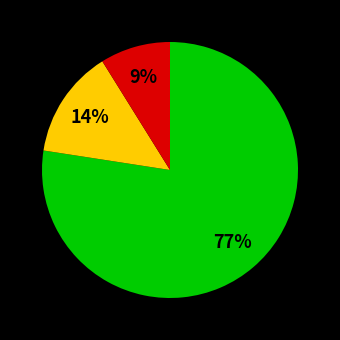

To the nearest percent, what is the average slice percentage?

33%